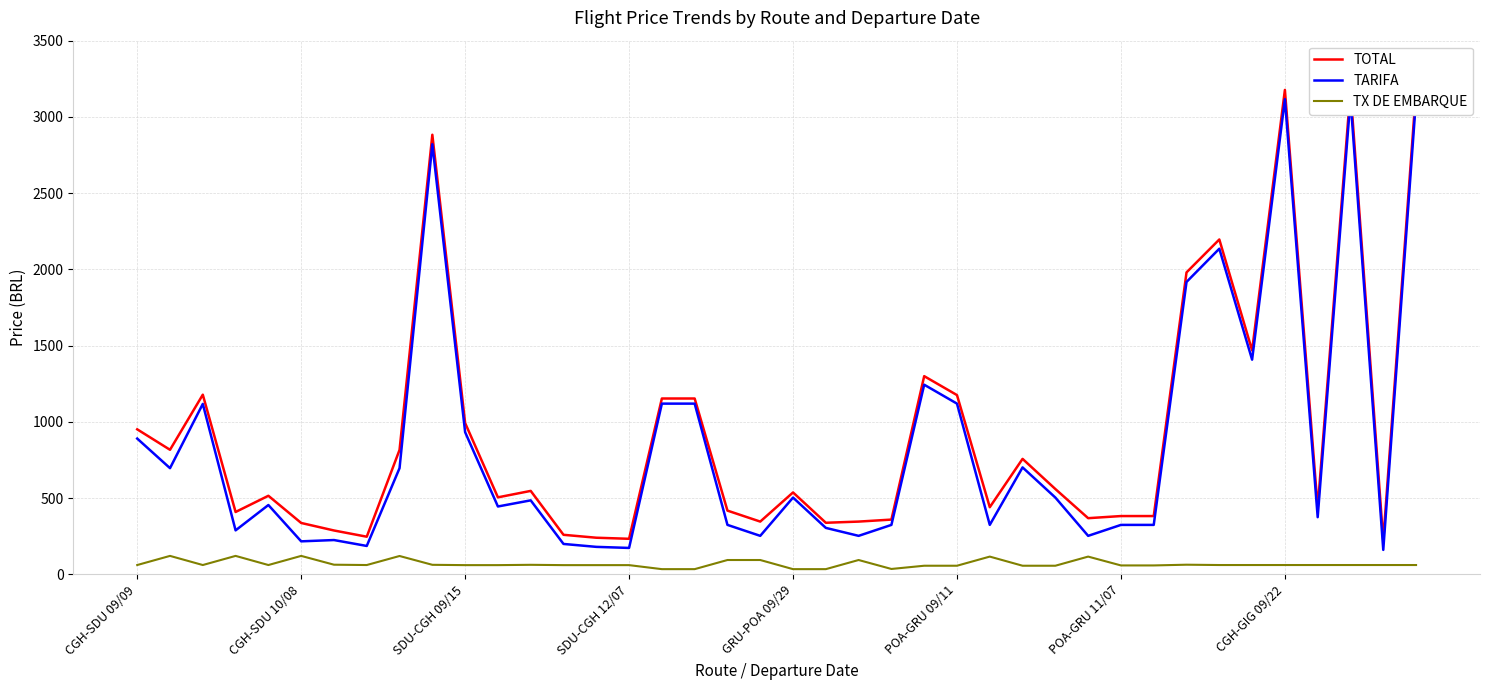

What is the value of the TARIFA point at the 9th from the left?

696.0